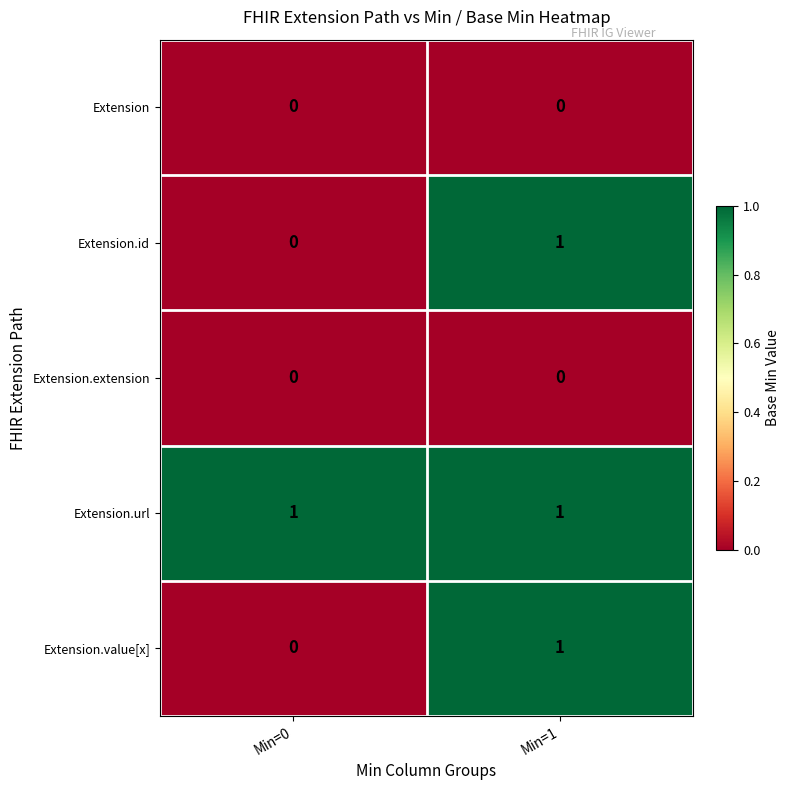

Is it true that Extension.value[x] equals 0 at Min=0?

True